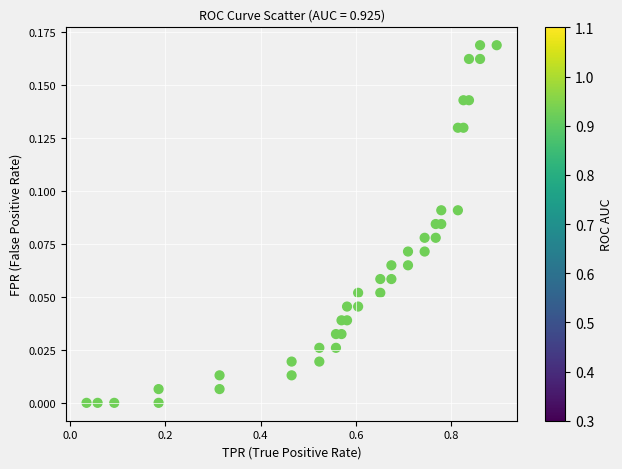

What is the range of X values (max minus min)?

0.9